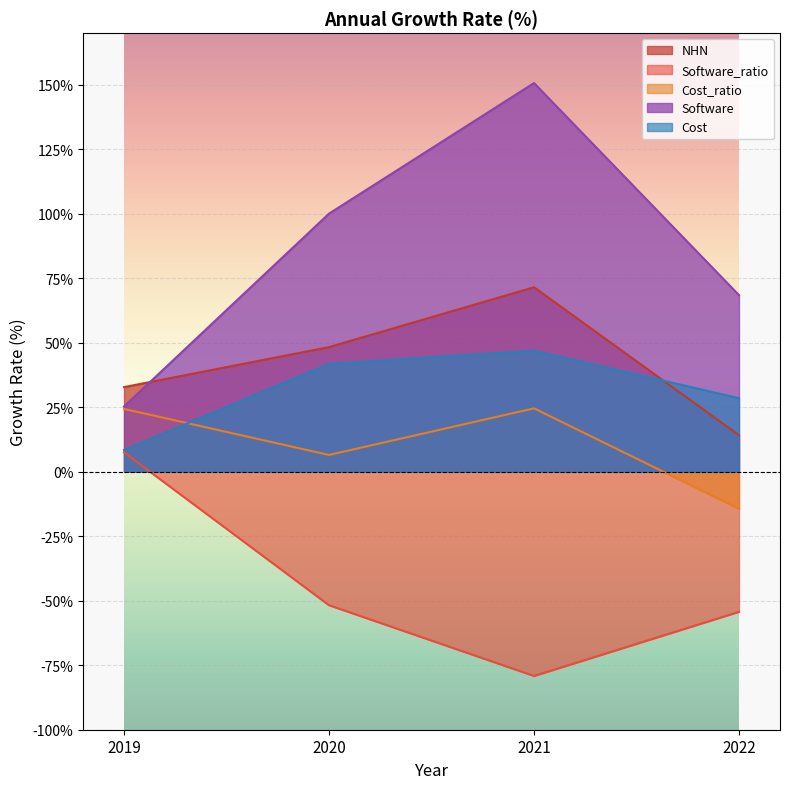

What are all the series names shown in the legend?

NHN, Software_ratio, Cost_ratio, Software, Cost